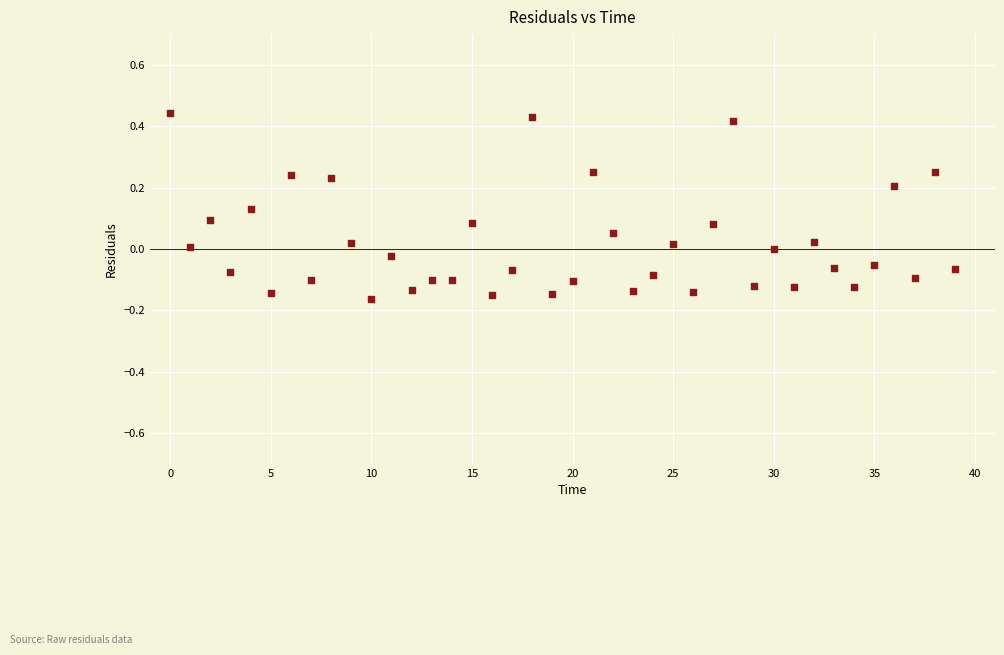

What is the range of Y values (max minus min)?

0.6